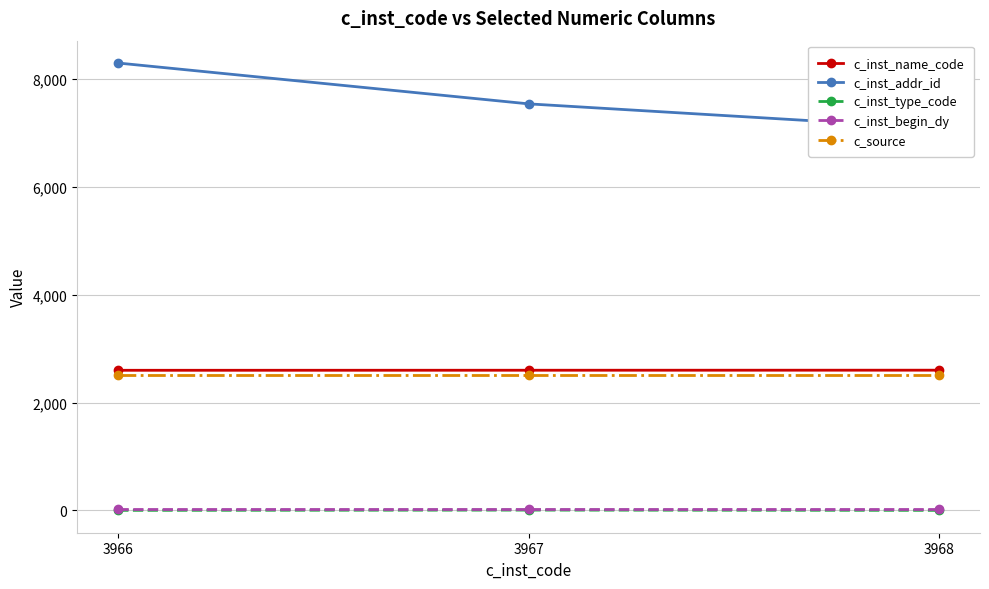

What are all the series names shown in the legend?

c_inst_name_code, c_inst_addr_id, c_inst_type_code, c_inst_begin_dy, c_source